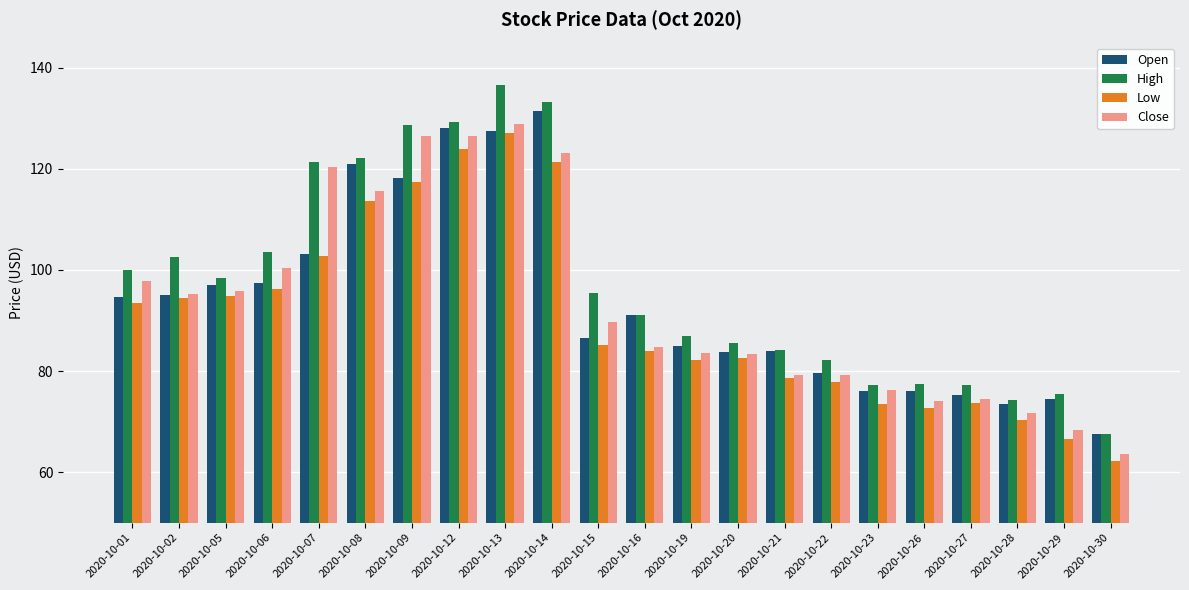

What is the approximate value of Low at 2020-10-01?

93.5